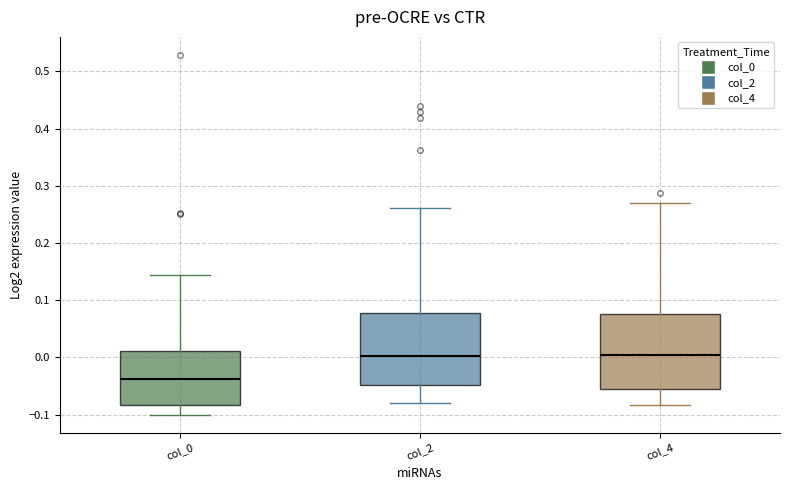

Reading left to right, read every box against the y-axis: the position of its median line, the range the box covers, and the ends of its whiskers. The values are not printed on the chart, so give them approximately, as read against the axis.

col_0: median -0.04, box -0.08 to 0.01, whiskers -0.10 to 0.14
col_2: median 0.00, box -0.05 to 0.08, whiskers -0.08 to 0.26
col_4: median 0.01, box -0.05 to 0.08, whiskers -0.08 to 0.27